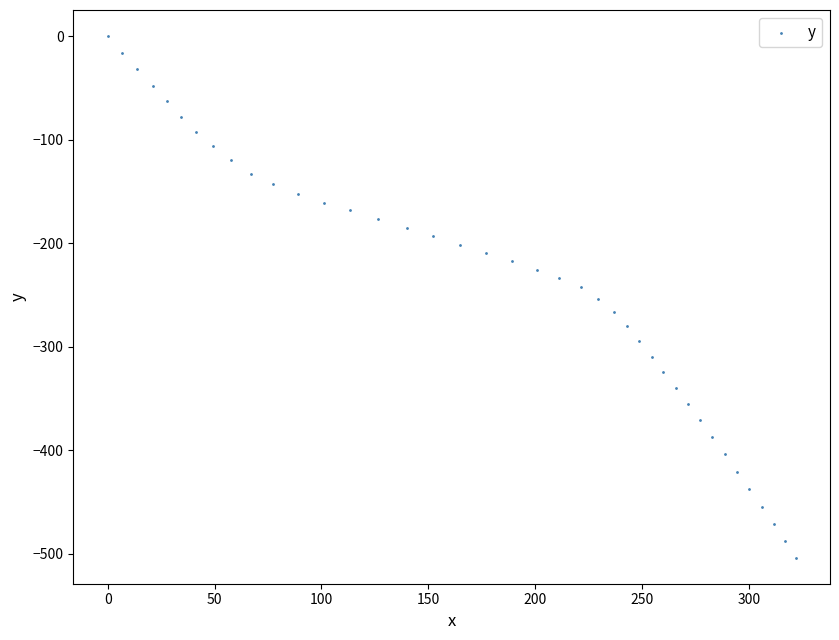

What is the range of X values (max minus min)?

321.8